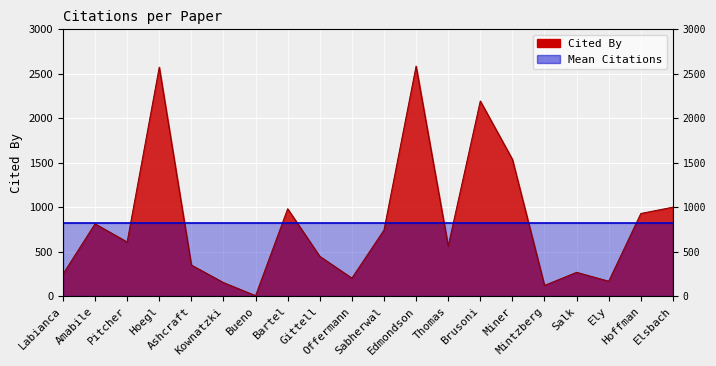

How many categories are shown in the chart?

20